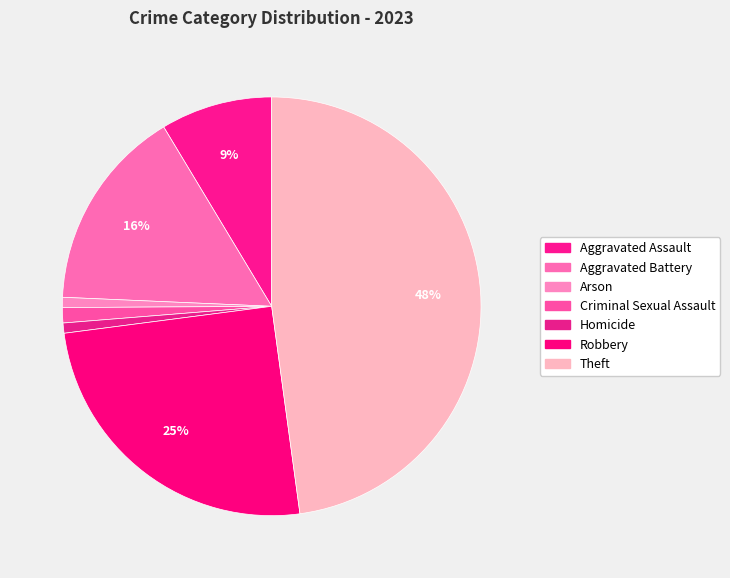

What is the total percentage of Aggravated Assault and Homicide?

9.4%